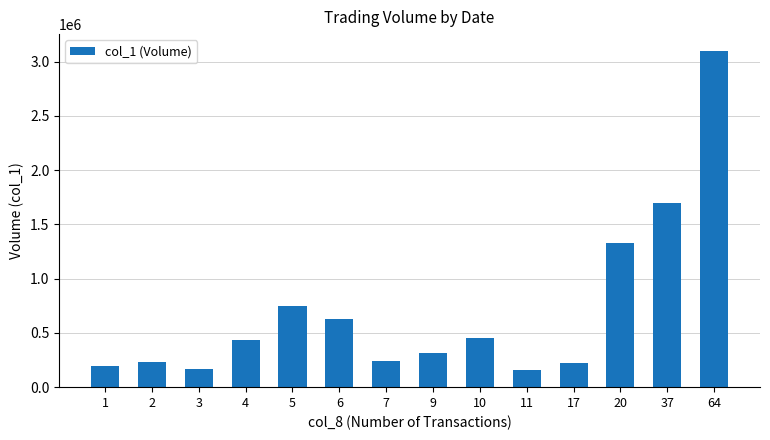

What is the change in value from 1 to 37?

+1503000